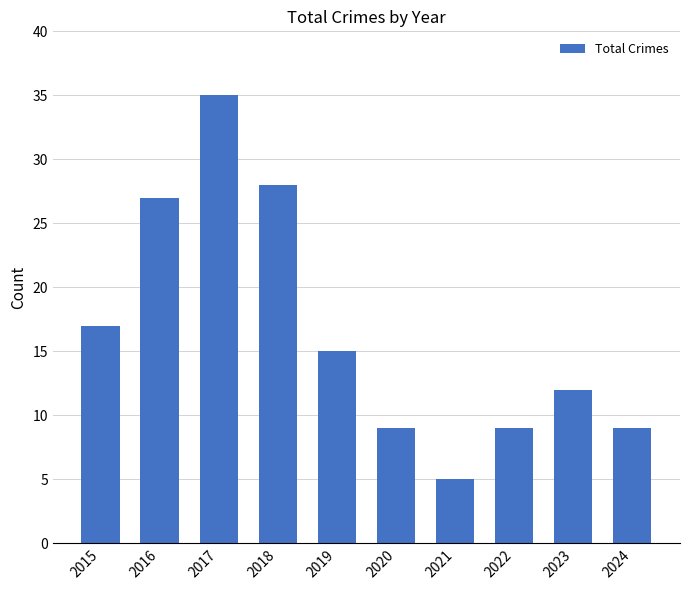

How many data points are less than 15?

5